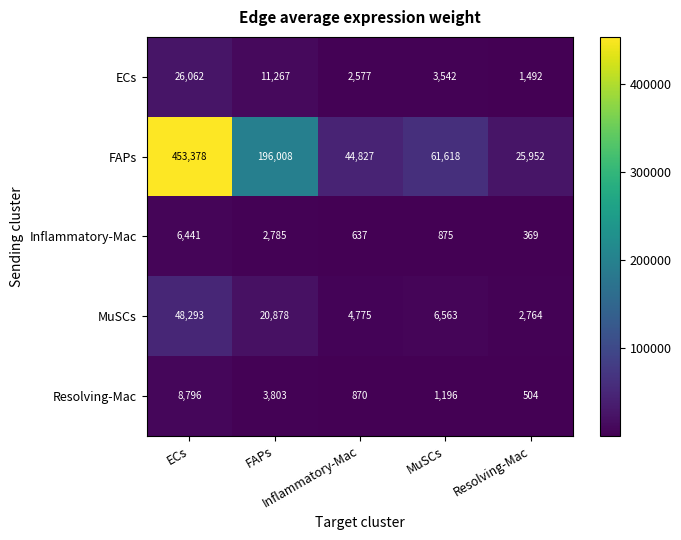

Which has a higher value, Resolving-Mac or ECs?

ECs